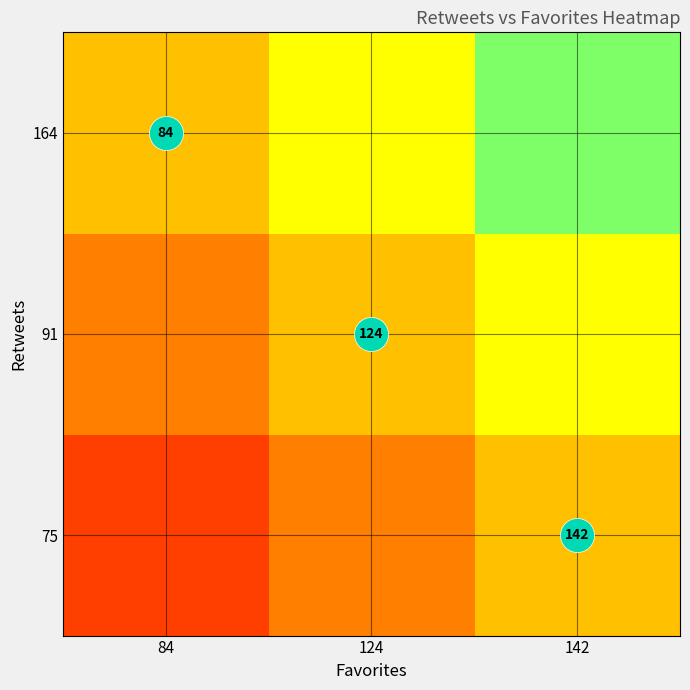

Rank the categories by 75 value from highest to lowest.

142, 124, 84